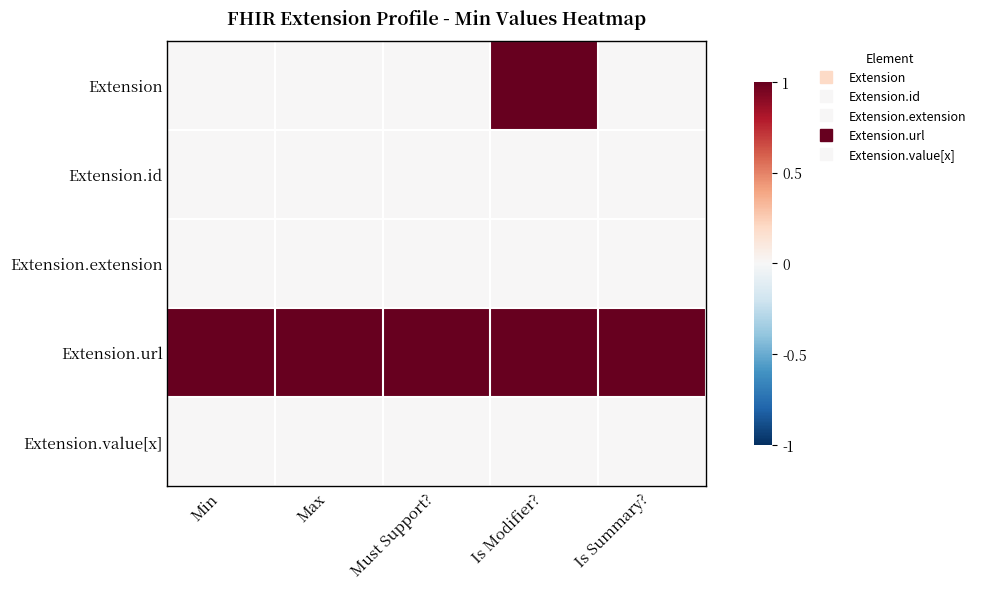

Which has a higher value, Is Summary? or Min?

Is Summary?